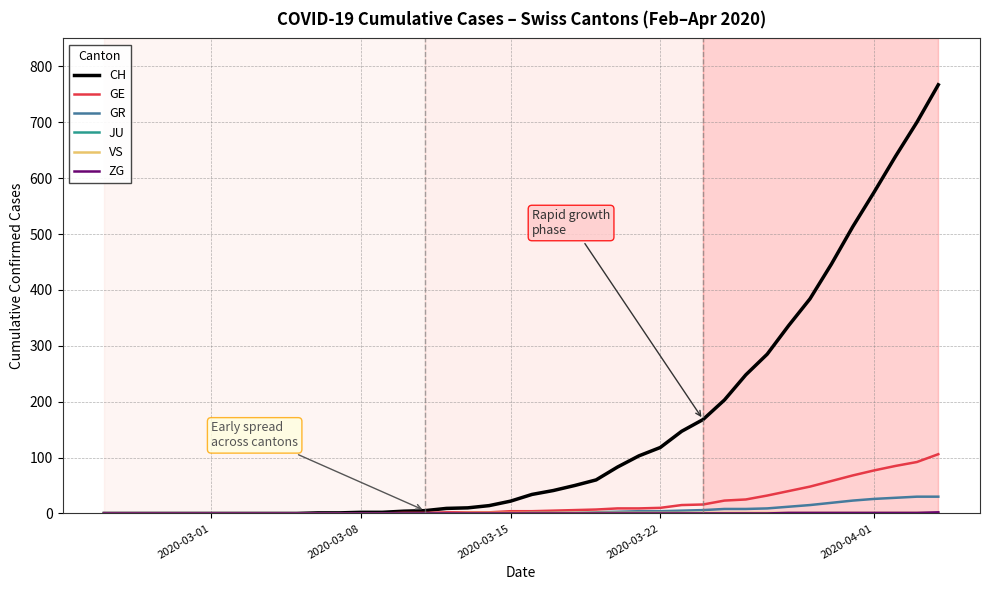

What is the maximum value for GE?

106